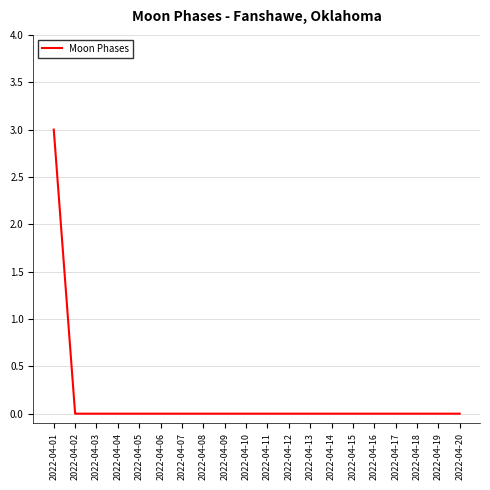

True or false: the data shows -2 at 2022-04-03.

False